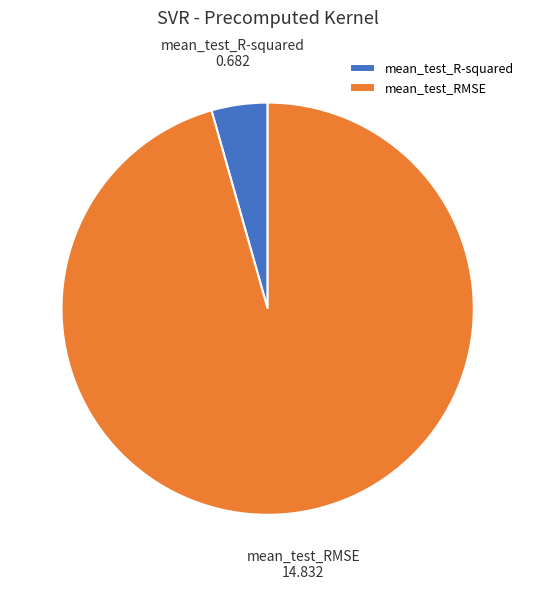

Which category has the biggest portion of the pie?

mean_test_RMSE